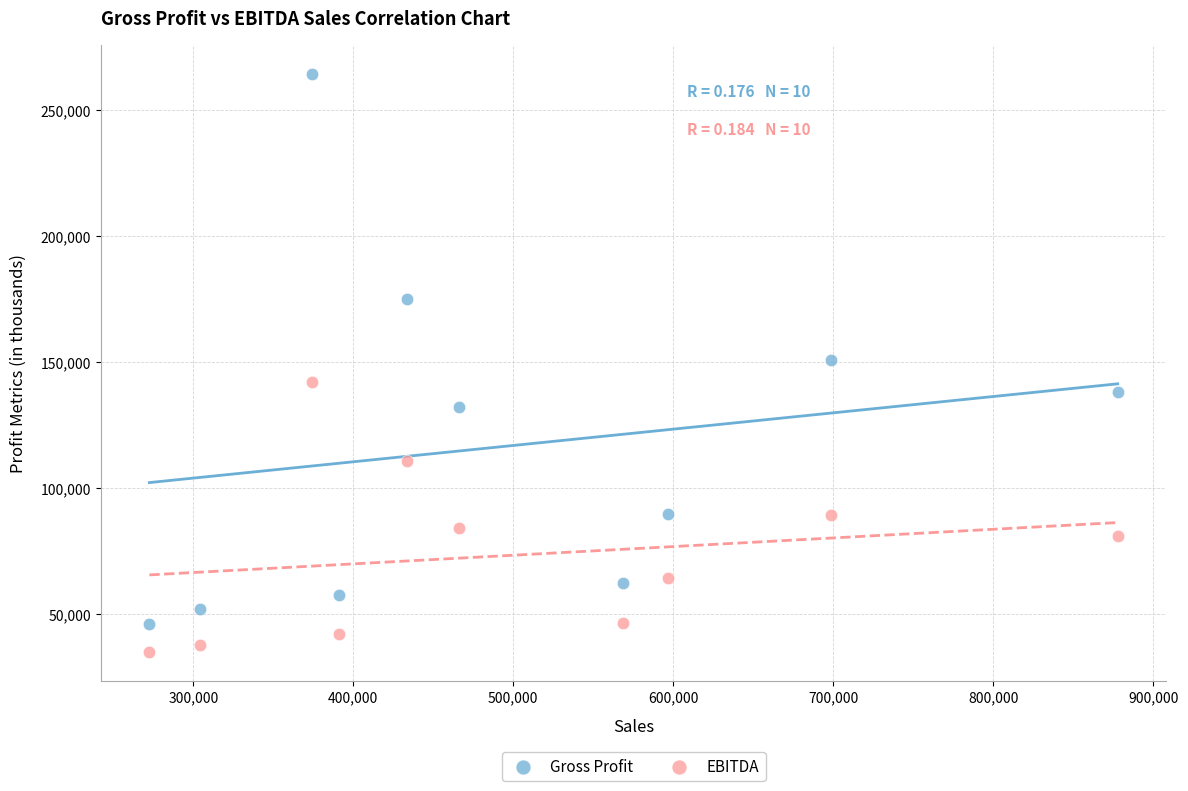

Which series contains the highest Y value?

Gross Profit